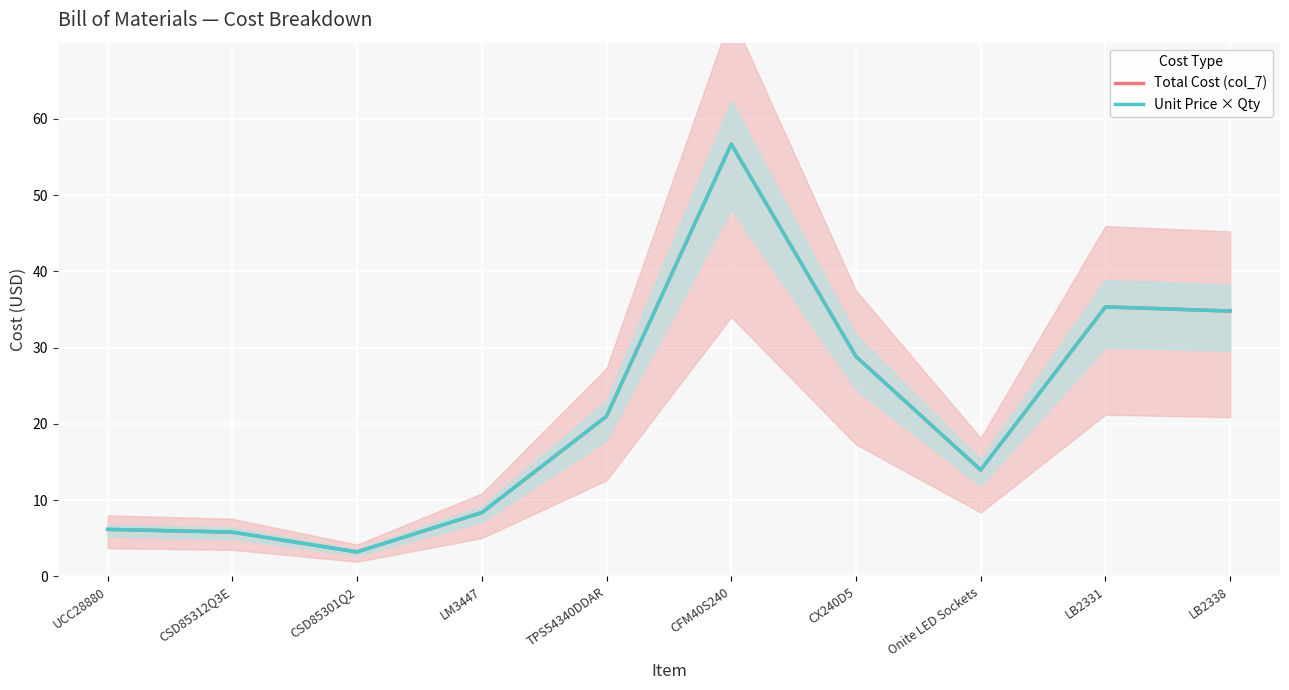

True or false: Total Cost (col_7) and Unit Price × Qty intersect in this chart.

False